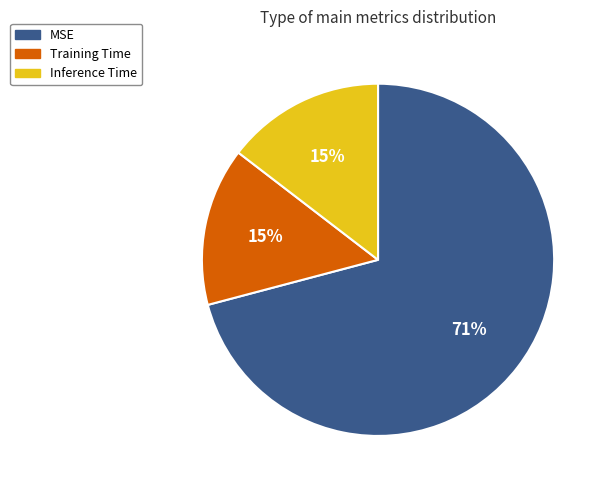

To the nearest percent, what portion does Training Time represent?

15%